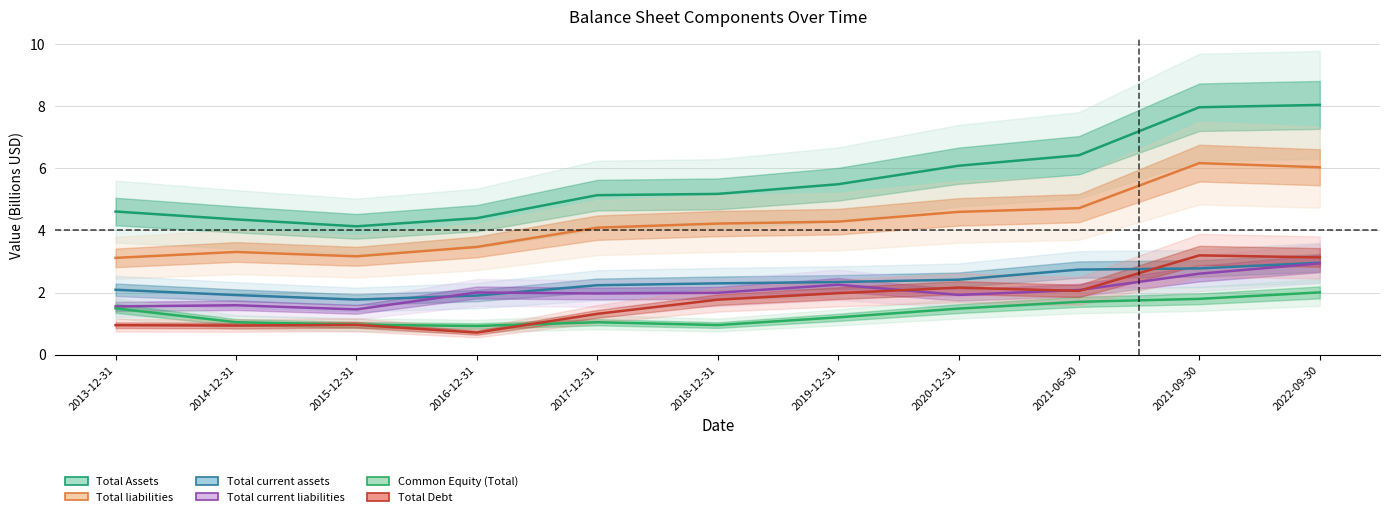

Count the number of data series in this chart.

6